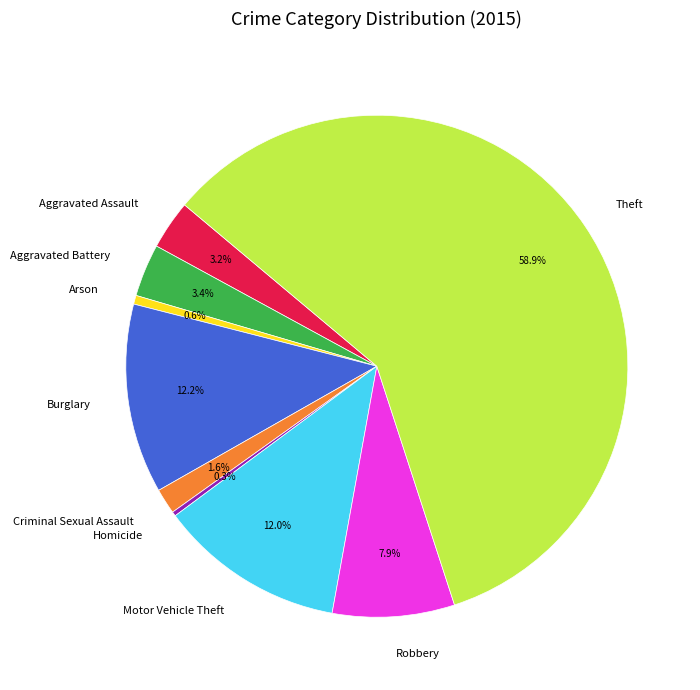

Does Aggravated Battery represent more than half of the total?

No